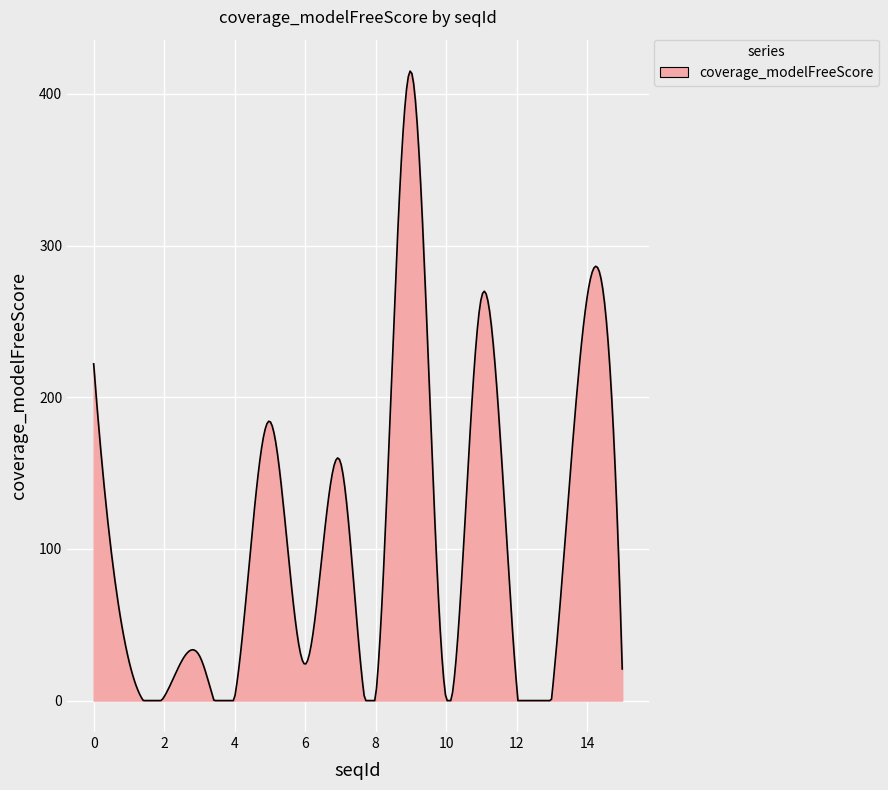

What is the difference between the maximum and minimum values?

415.1